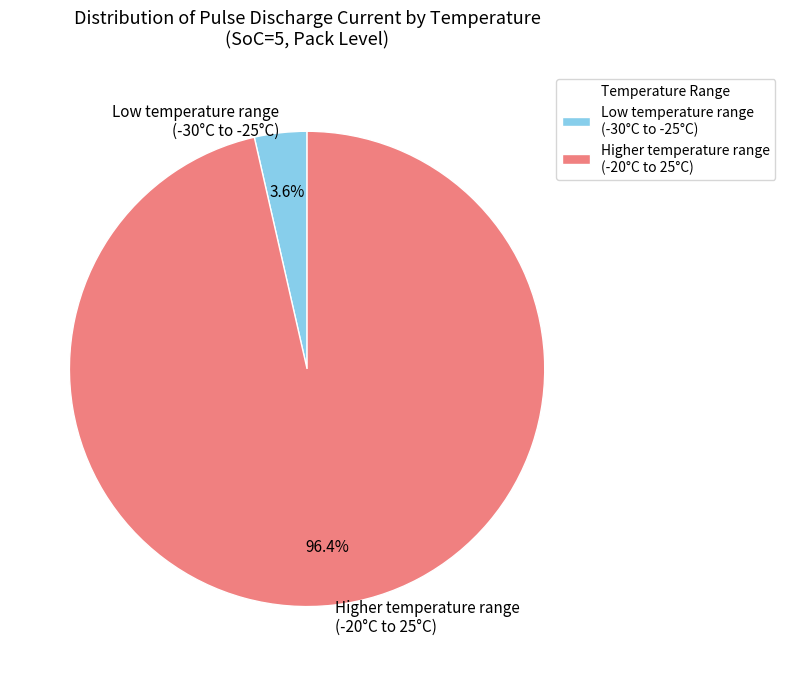

Rank the categories by value from lowest to highest.

Low temperature range (-30°C to -25°C), Higher temperature range (-20°C to 25°C)